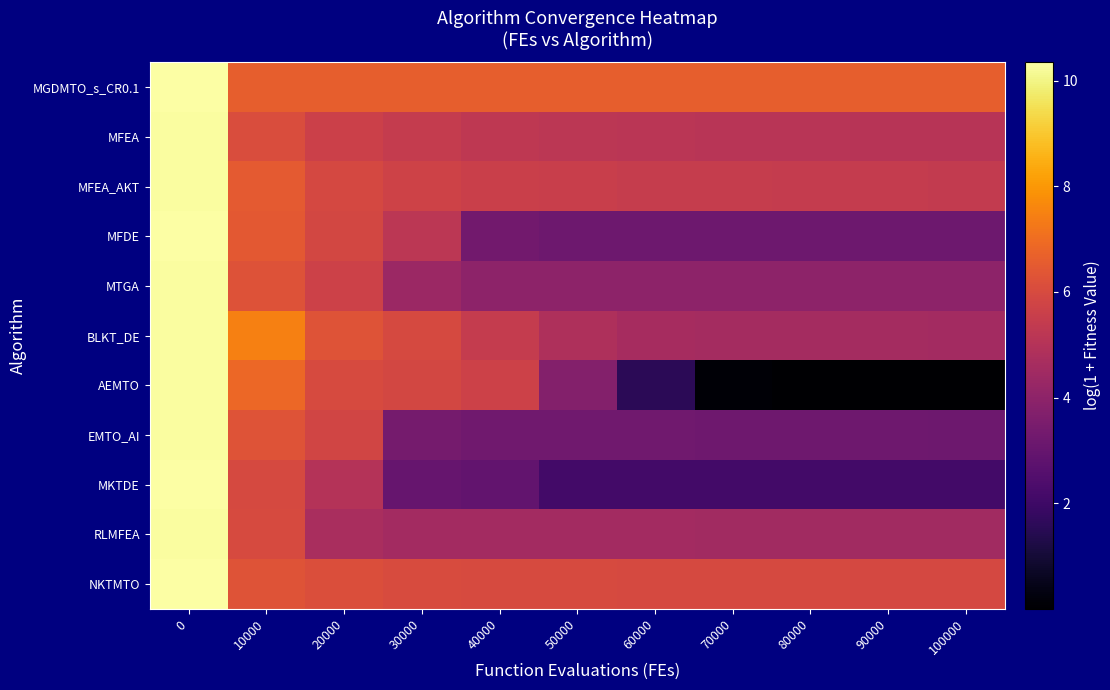

What is the maximum value shown in the chart?

10.3